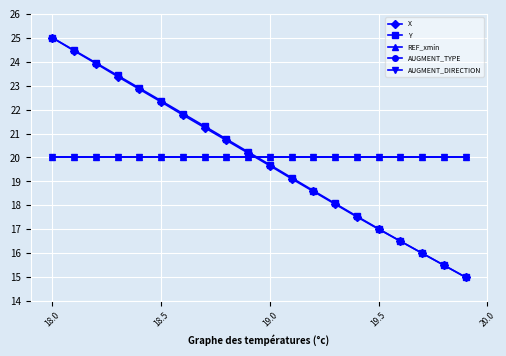

Which series has the largest total across all categories?

REF_xmin